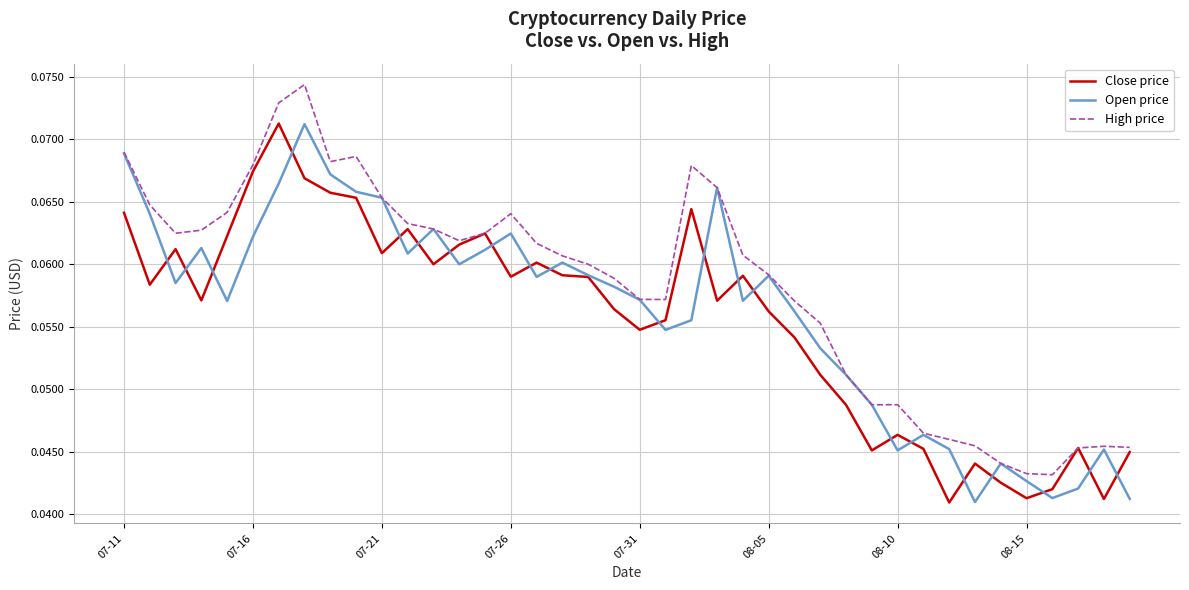

How many lines are shown in the chart?

3